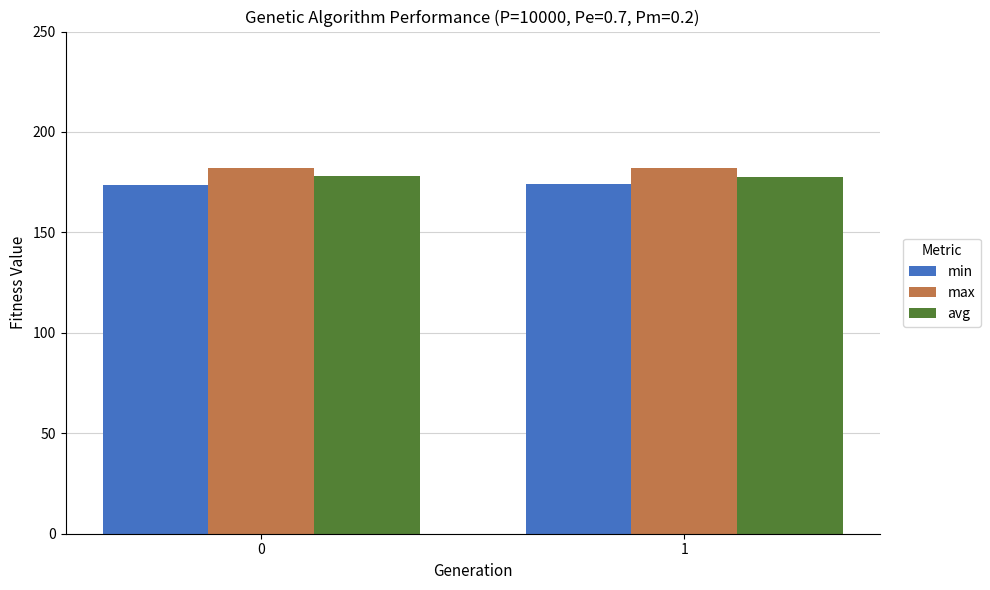

What is the average value of the avg series?

177.9